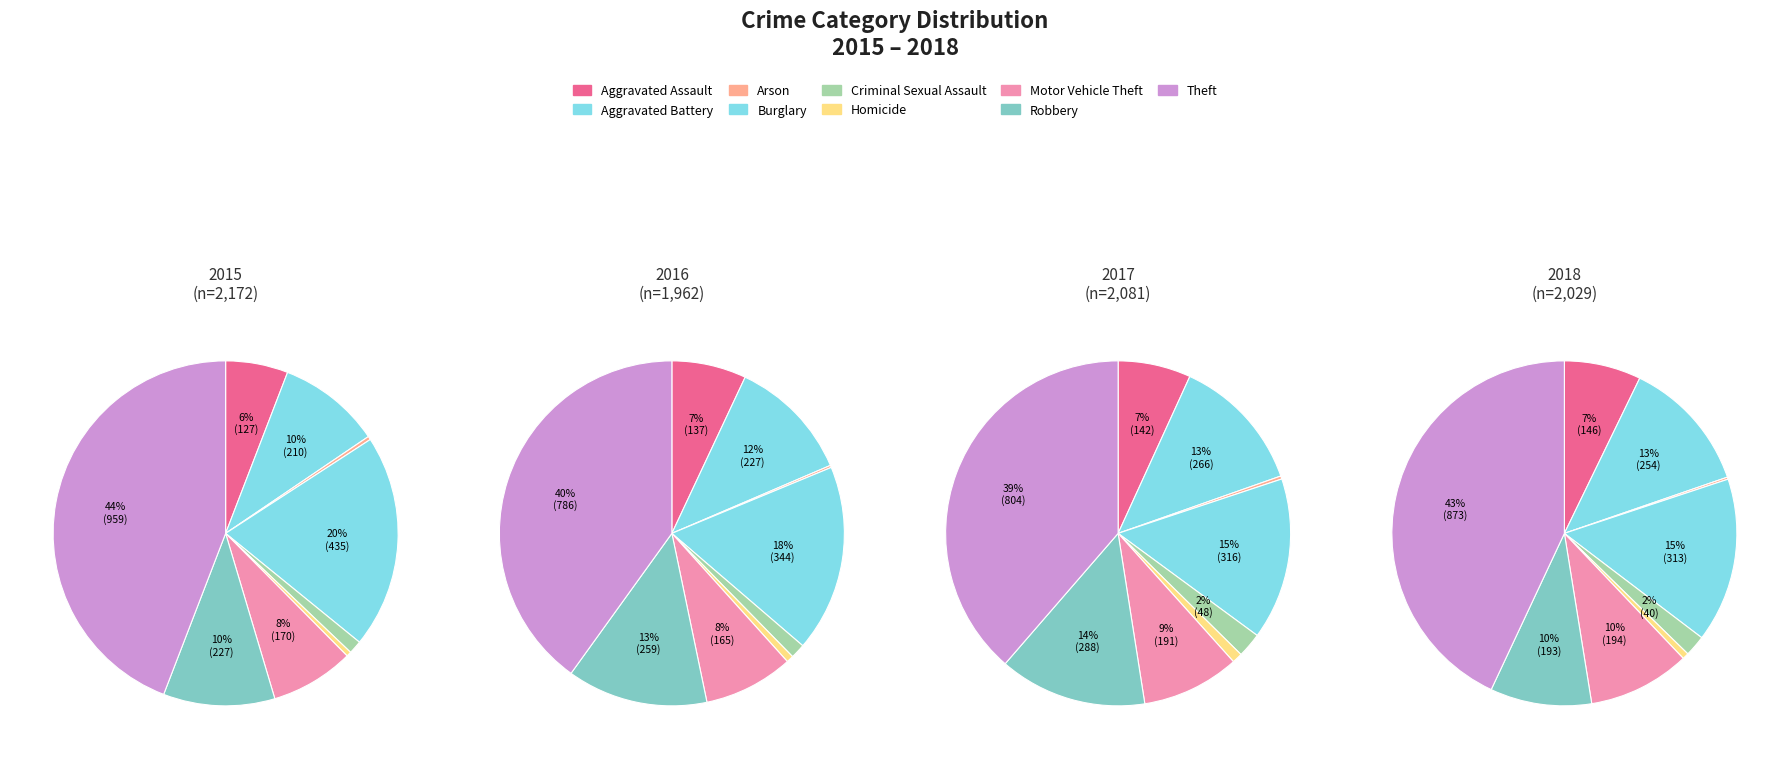

Count the number of slices in the pie.

9